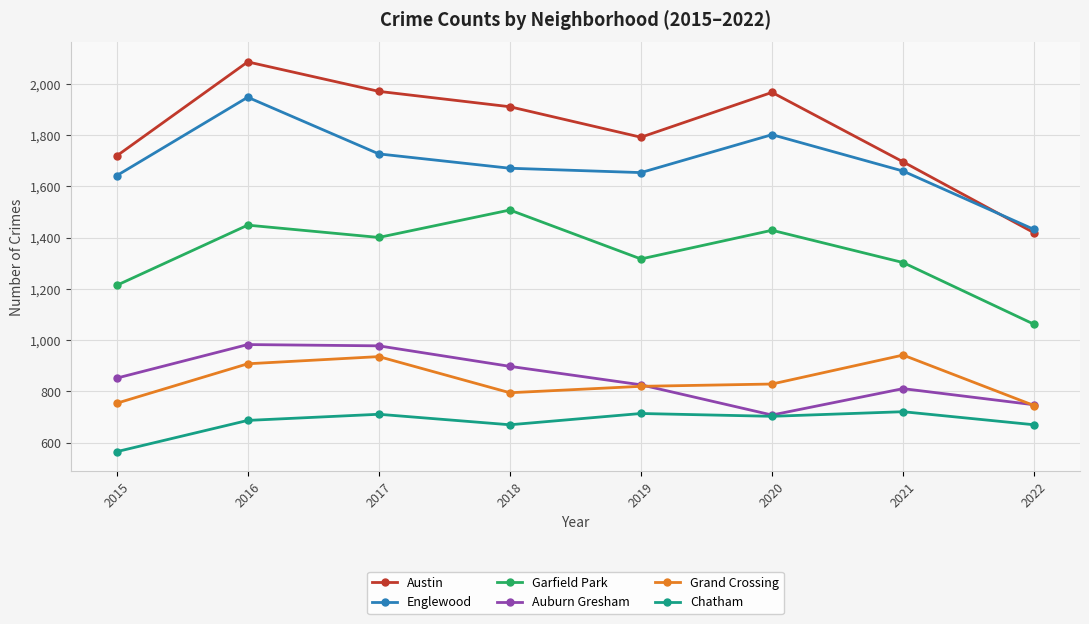

Which category has the highest value in the Englewood series?

2016